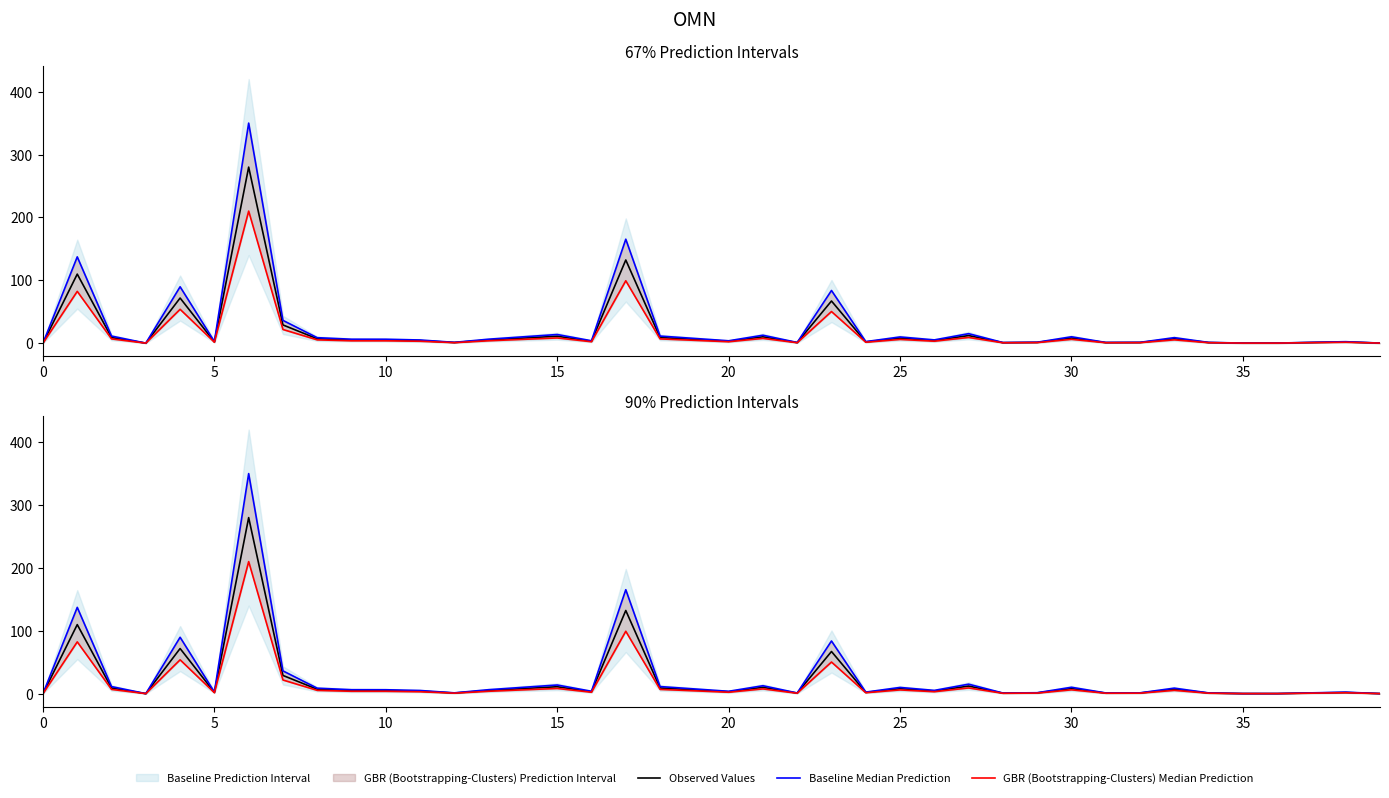

True or false: Baseline Median Prediction and GBR (Bootstrapping-Clusters) Median Prediction intersect in this chart.

False